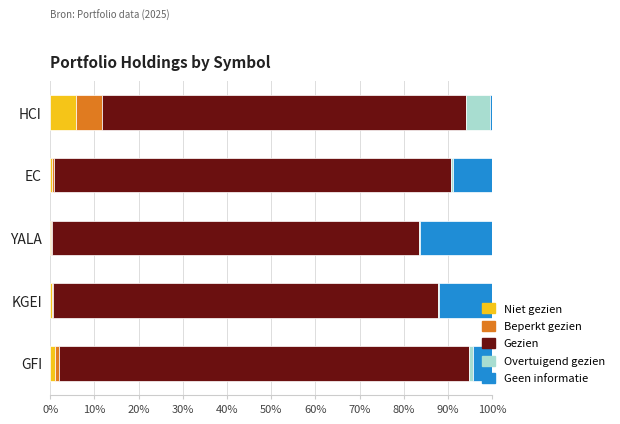

At which label does Niet gezien reach its peak?

HCI